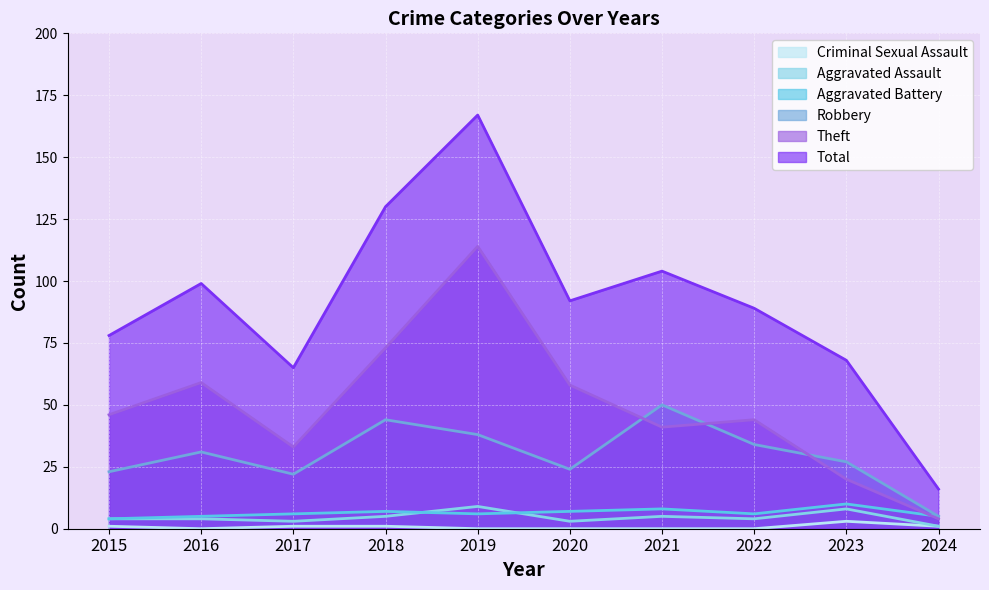

How many data points in Theft are less than 46?

5